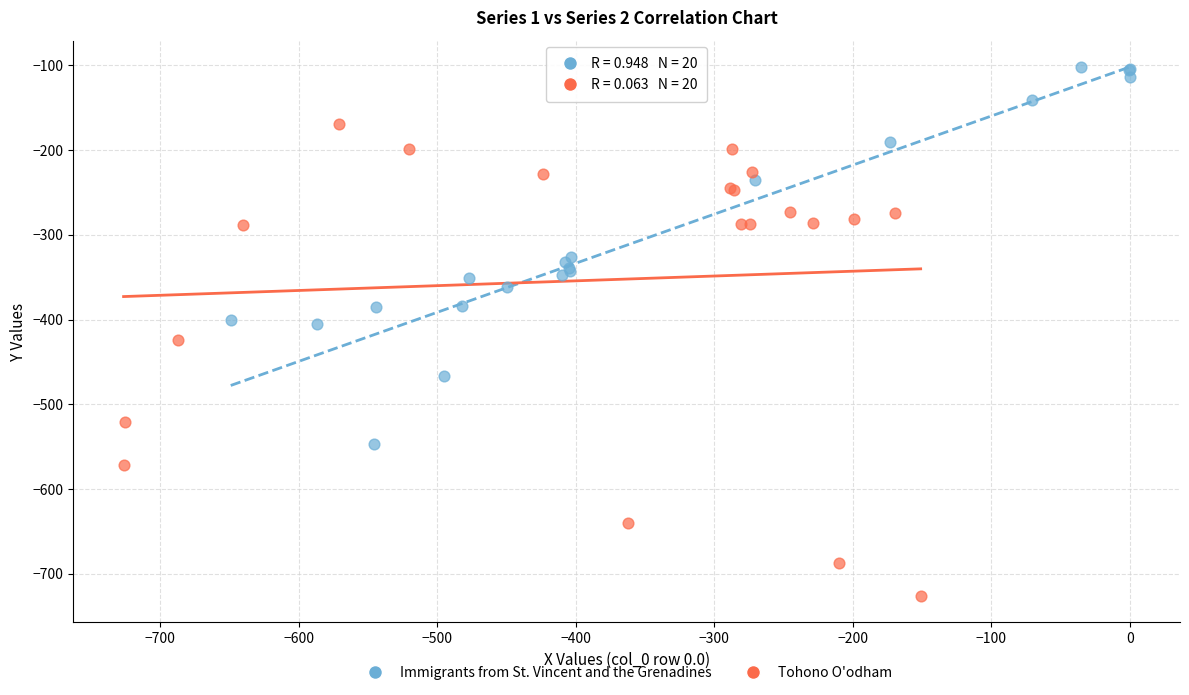

Which series has the largest Y range (max minus min)?

Tohono O'odham